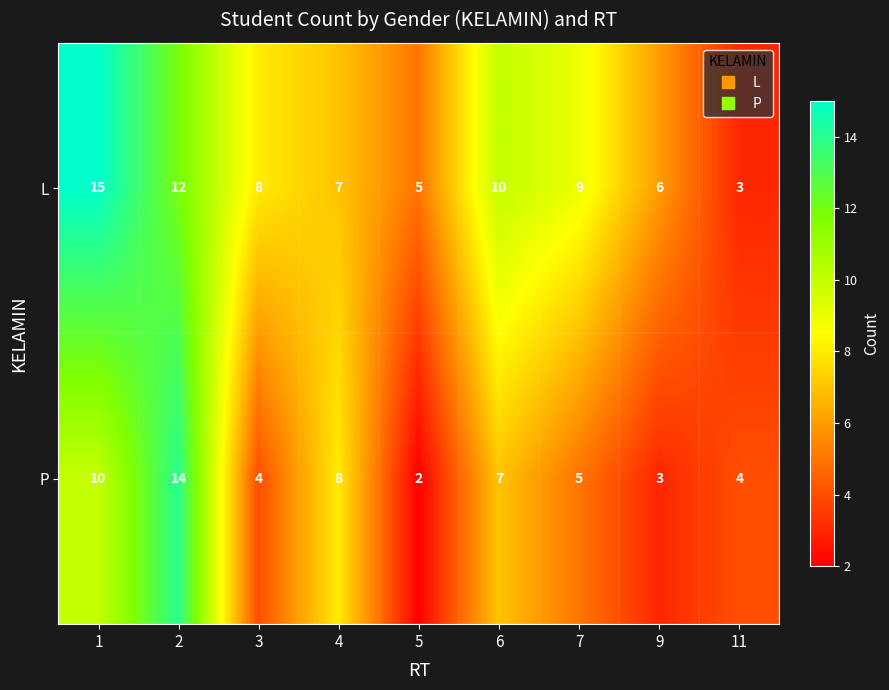

Rank the series at 6 from highest to lowest value.

L, P